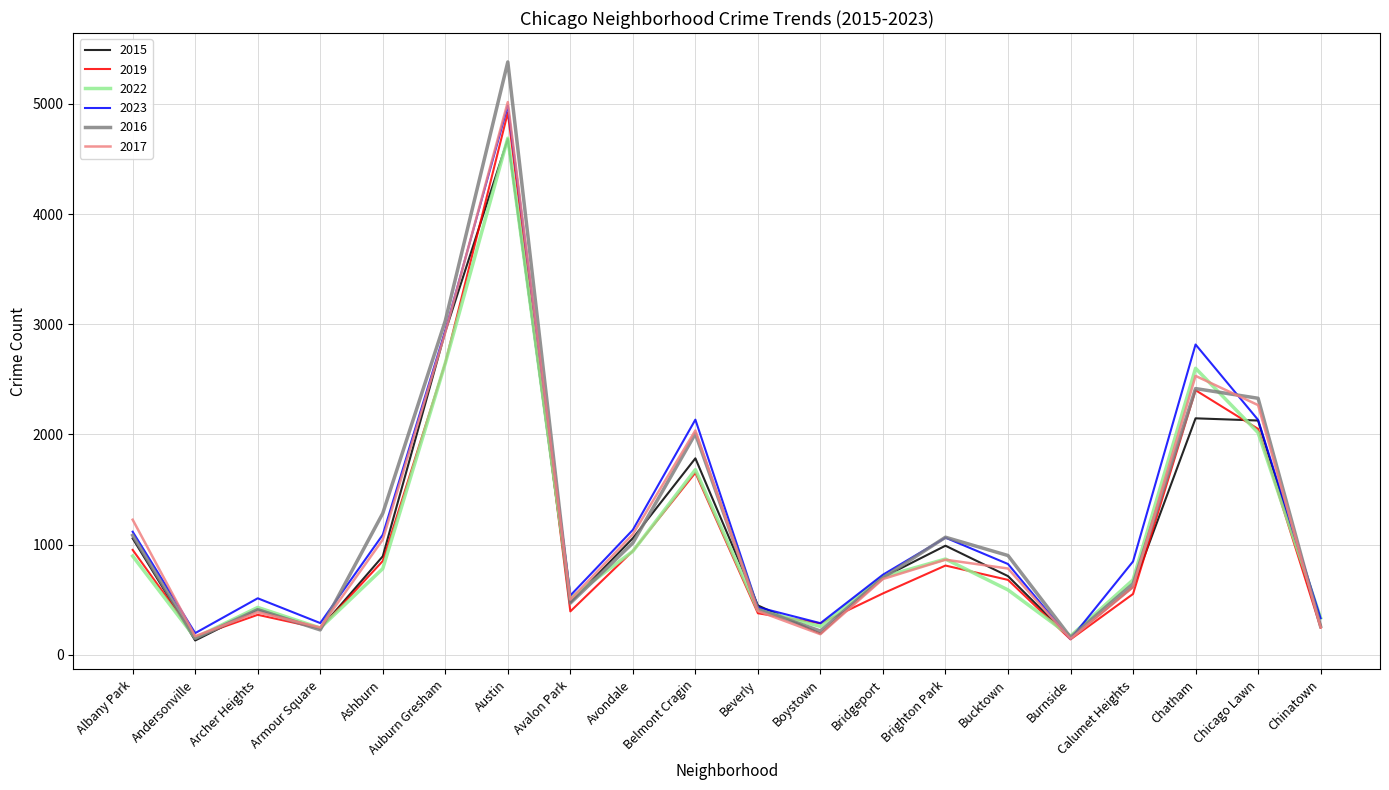

What is the spread (max minus min) of values at Avondale?

194